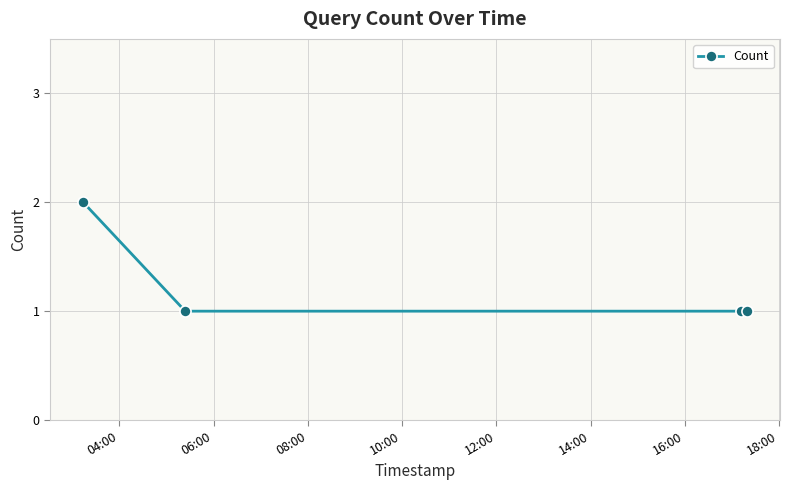

What is the sum of all values?

5